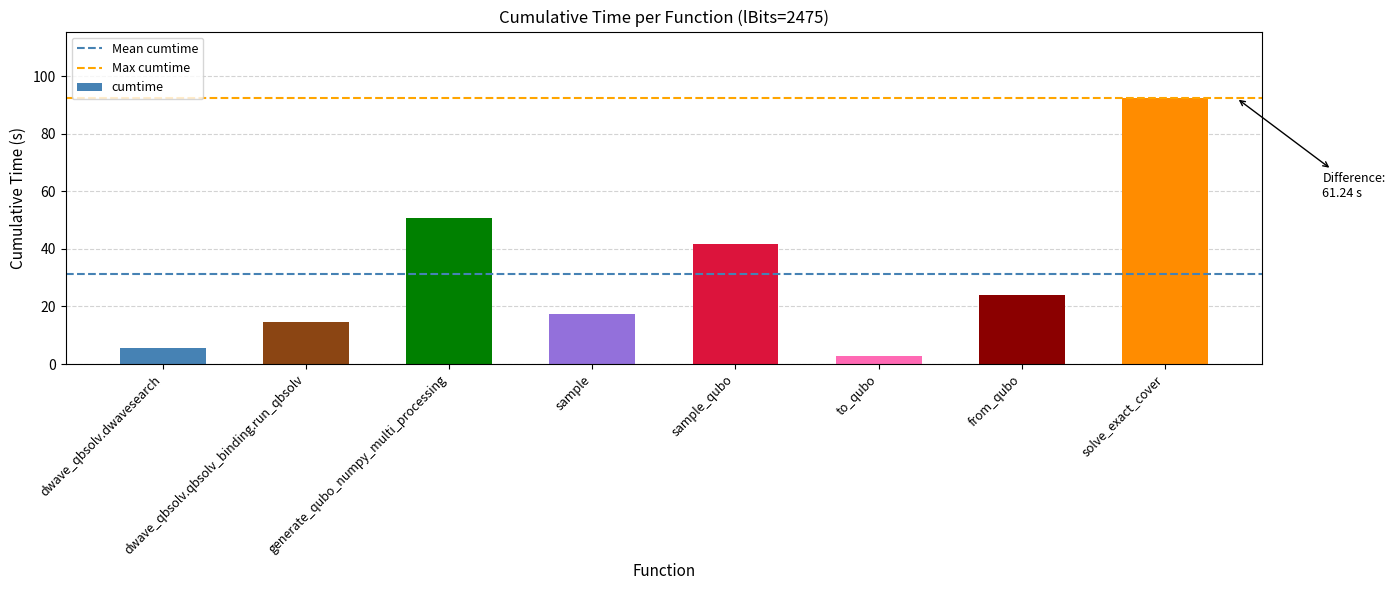

Rank the categories by value from highest to lowest.

solve_exact_cover, generate_qubo_numpy_multi_processing, sample_qubo, from_qubo, sample, dwave_qbsolv.qbsolv_binding.run_qbsolv, dwave_qbsolv.dwavesearch, to_qubo